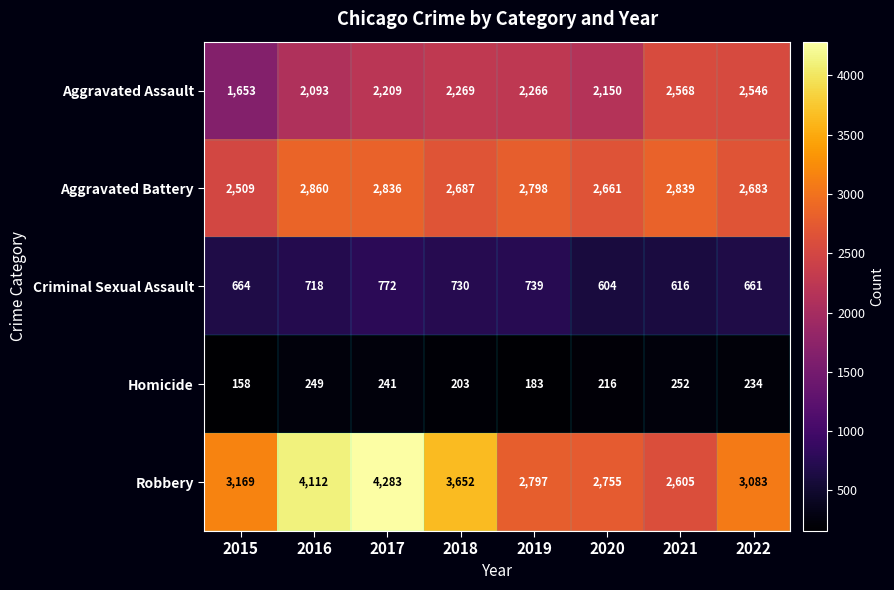

What is the difference between the highest and lowest values at 2017?

4042